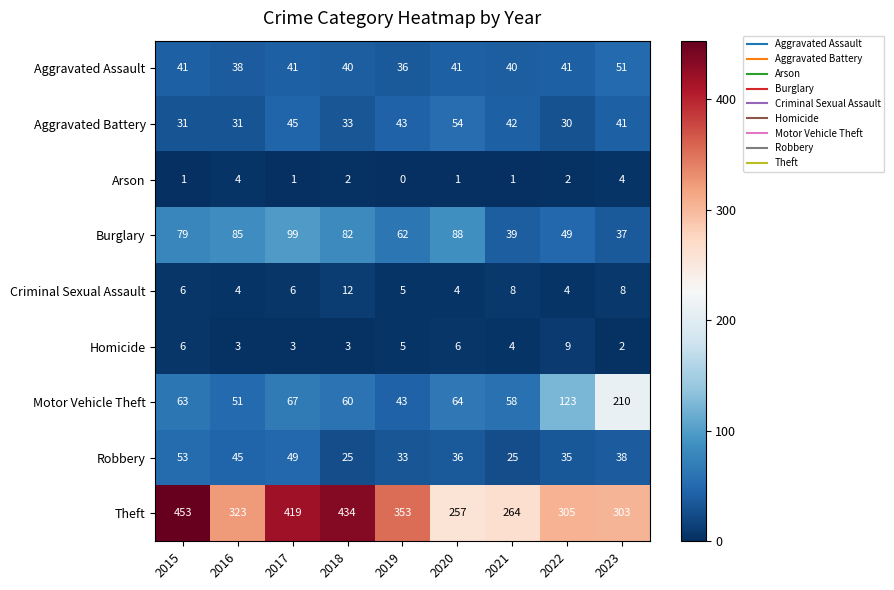

Which series has the widest spread of values?

Theft